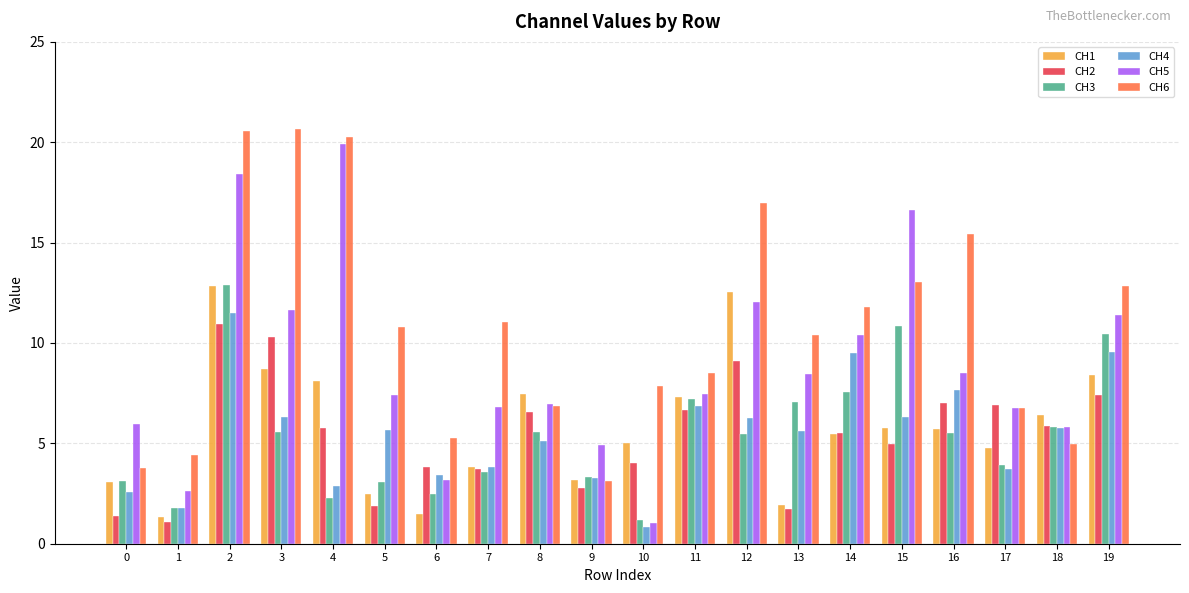

Which series has the widest spread of values?

CH5